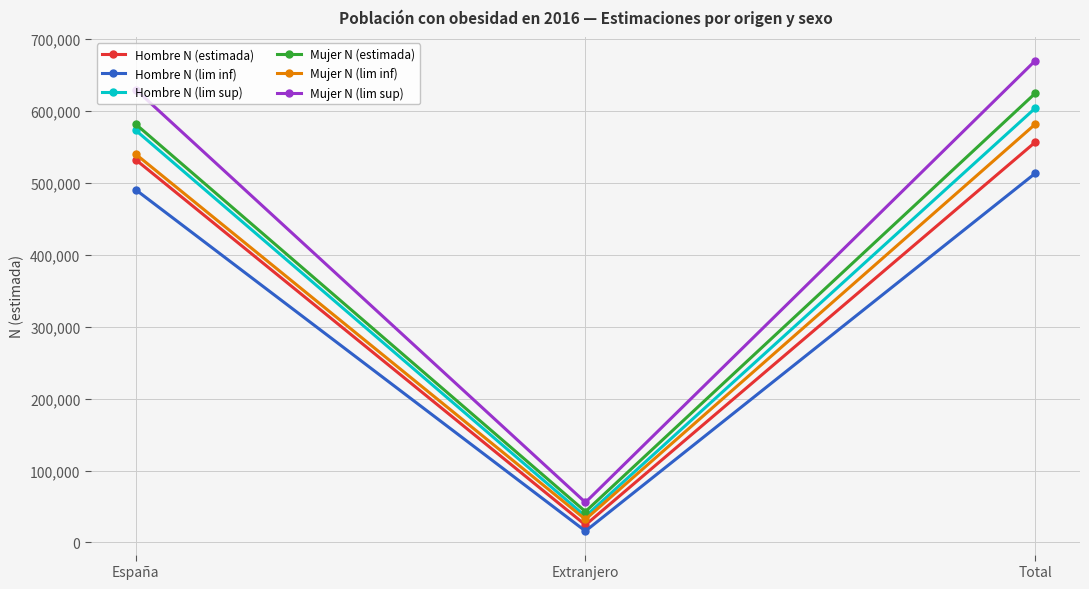

The Mujer N (estimada) series shows 42862 at Extranjero. True or false?

True